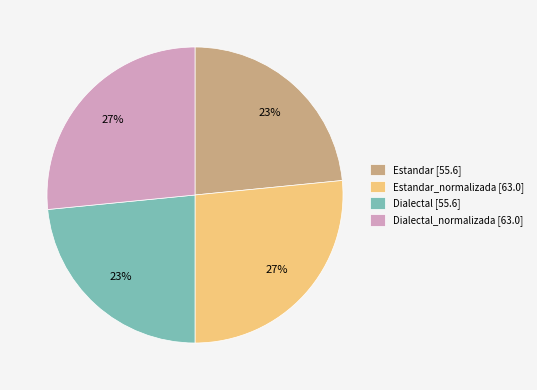

Does any single category account for the majority?

No